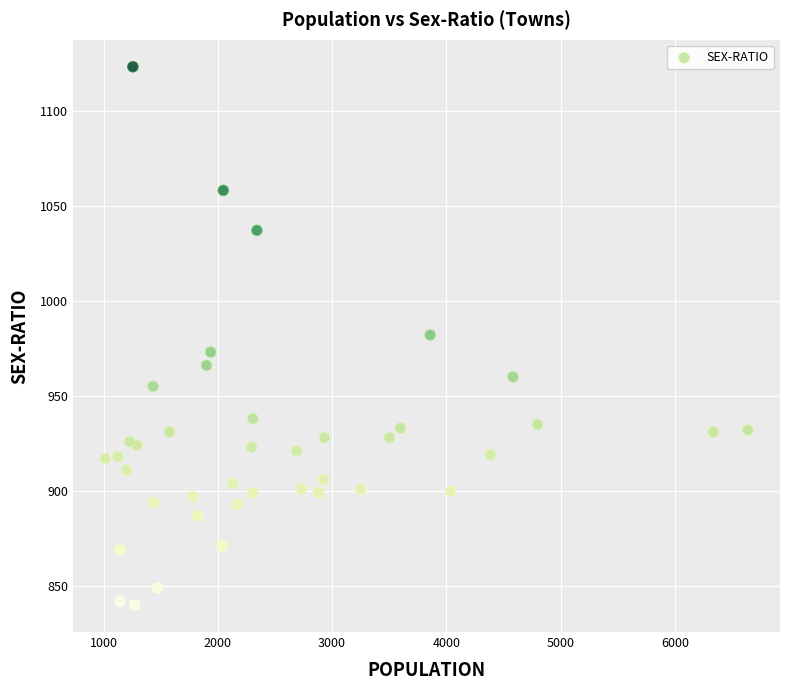

What is the range of Y values (max minus min)?

283